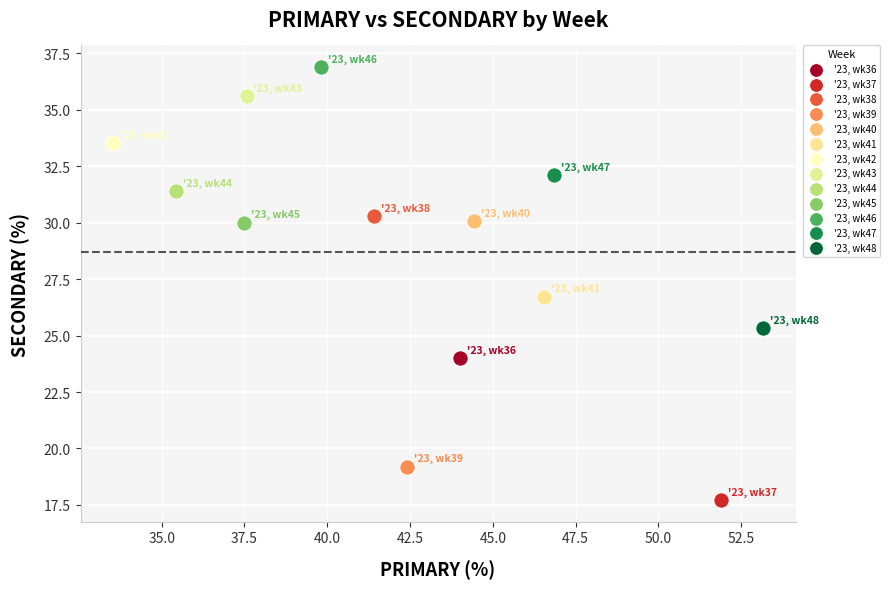

What are all the series names shown in the legend?

'23, wk36, '23, wk37, '23, wk38, '23, wk39, '23, wk40, '23, wk41, '23, wk42, '23, wk43, '23, wk44, '23, wk45, '23, wk46, '23, wk47, '23, wk48